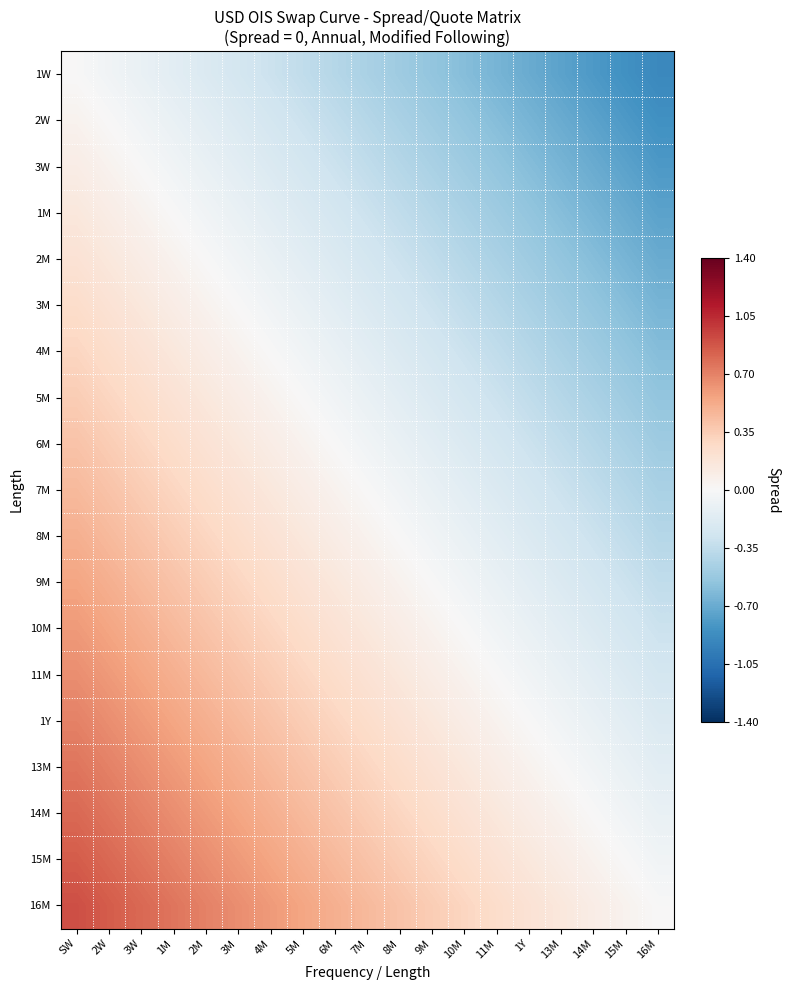

Between 9M and 13M, which is larger?

9M